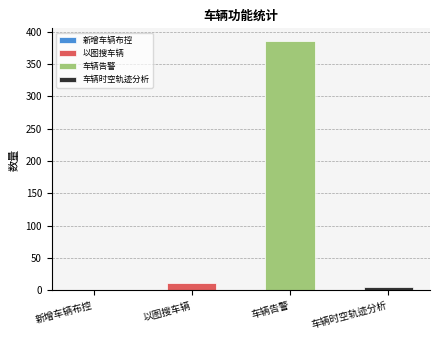

Which has a higher value, 新增车辆布控 or 以图搜车辆?

以图搜车辆